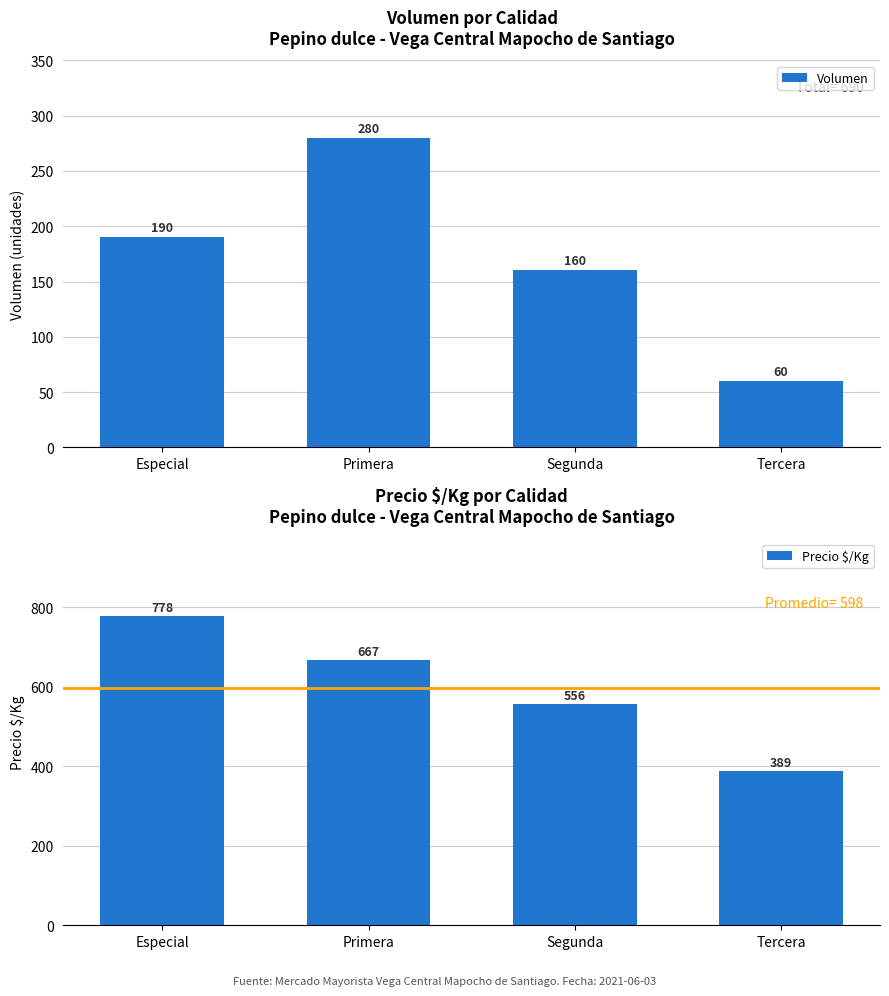

What is the value of the Volumen bar at the 3rd from the left?

160